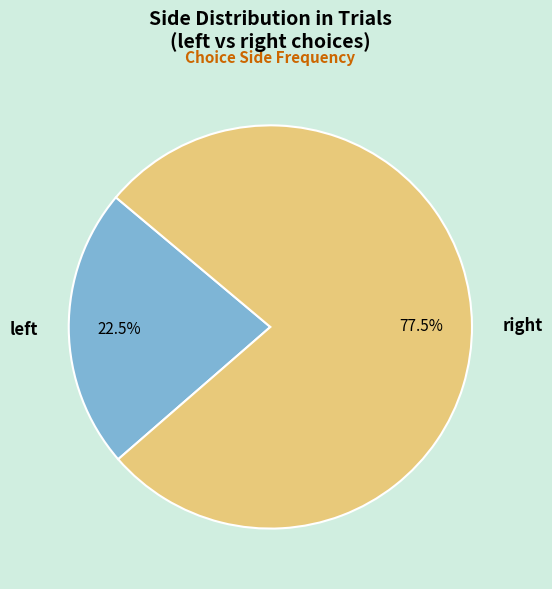

How many slices are in this pie chart?

2